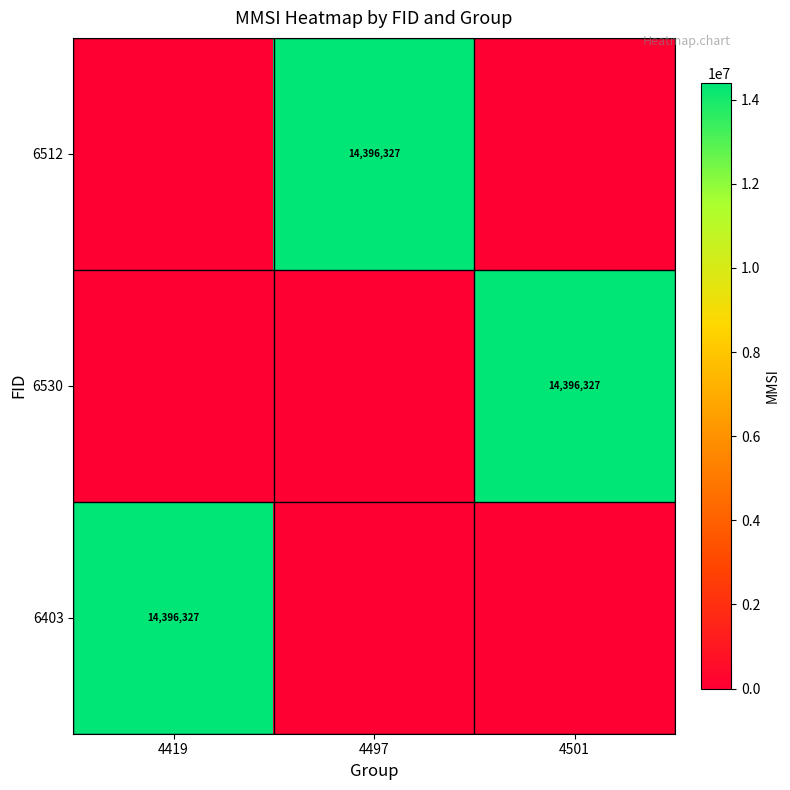

The value of 6530 at 4501 is 7057073. True or false?

False